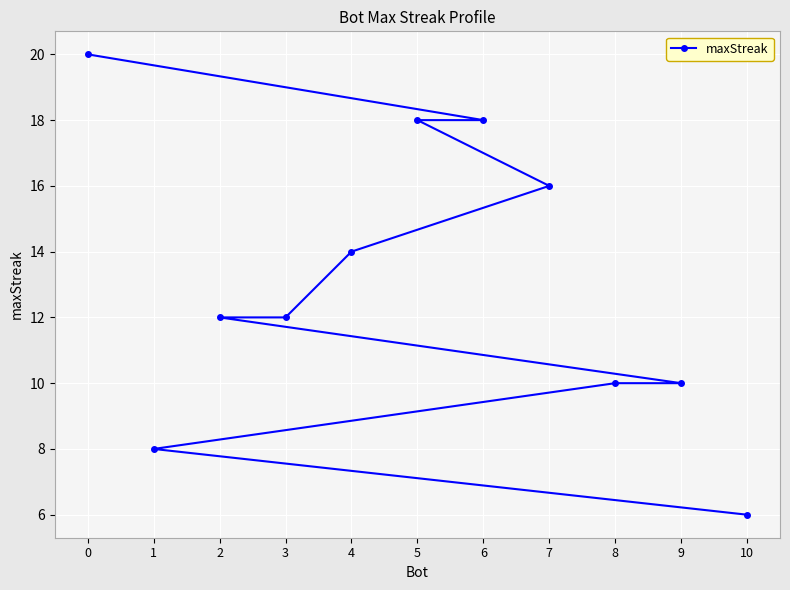

At which label is the value closest to 13?

4